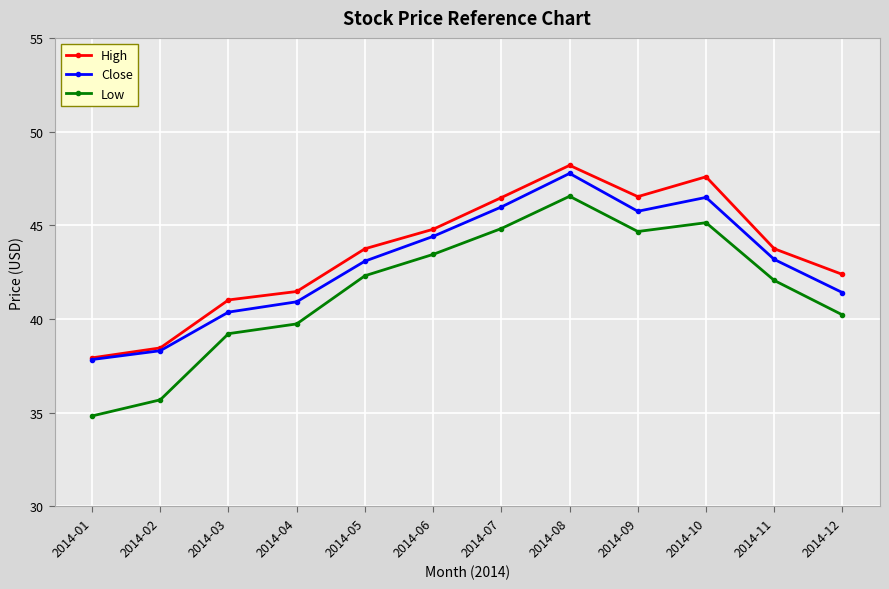

What value does the Low series have at 2014-02?

35.7